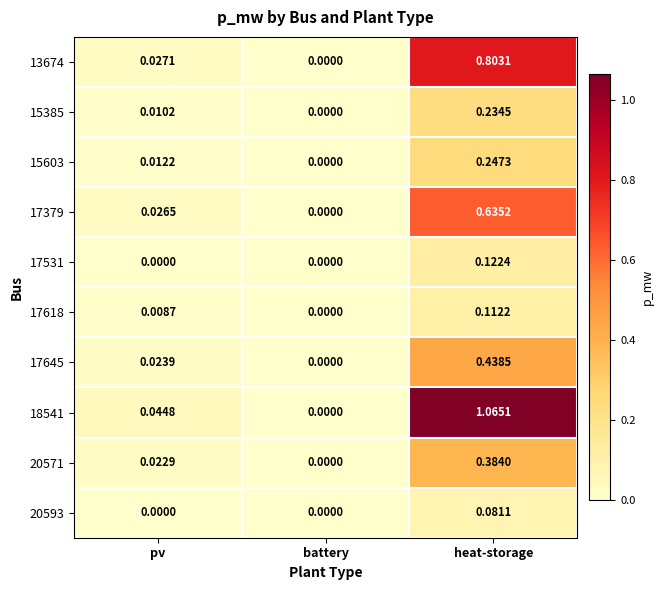

How many categories are shown in the chart?

3